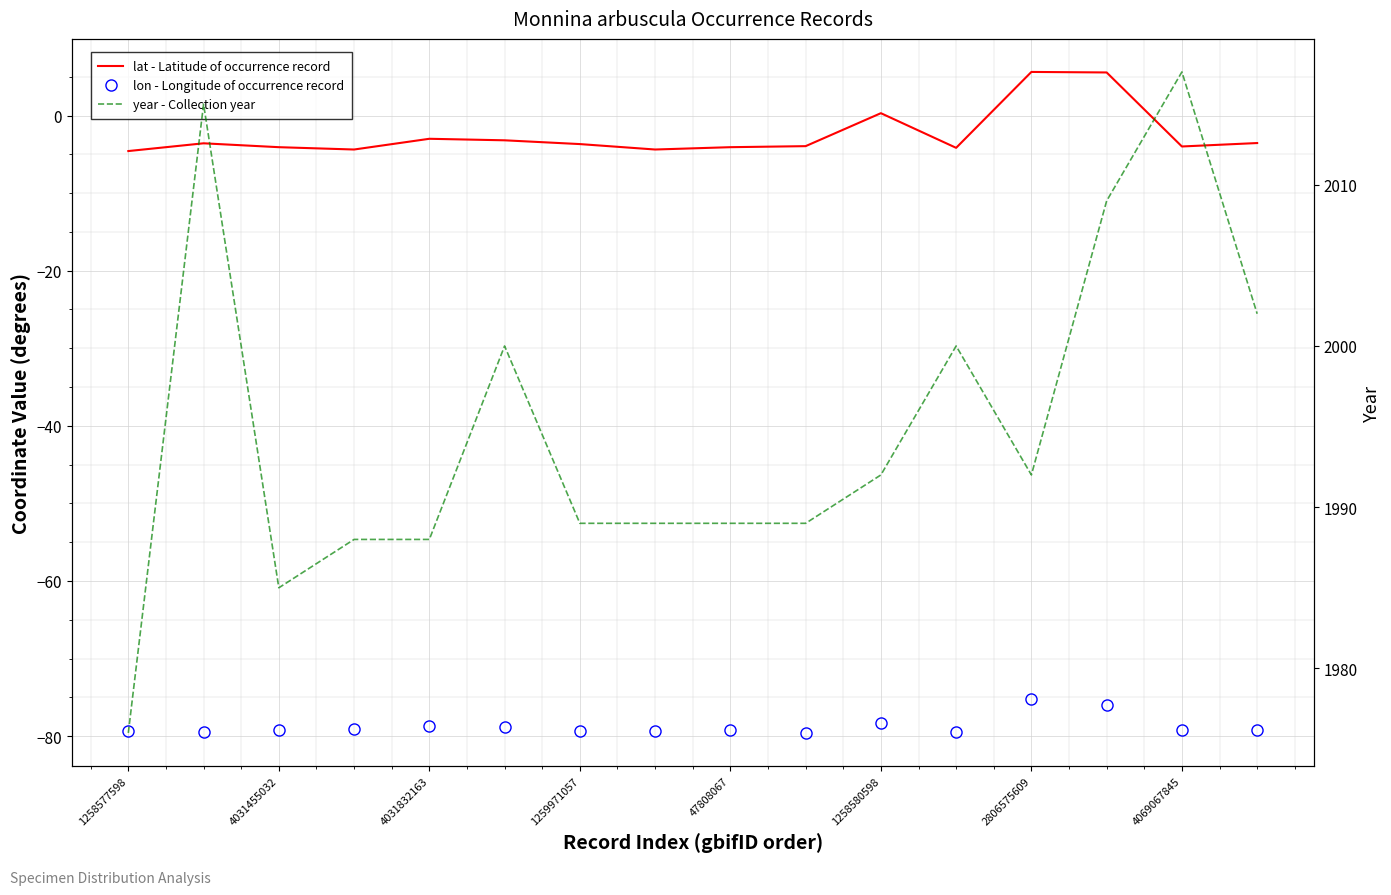

At how many categories does at least one series exceed 1983?

15